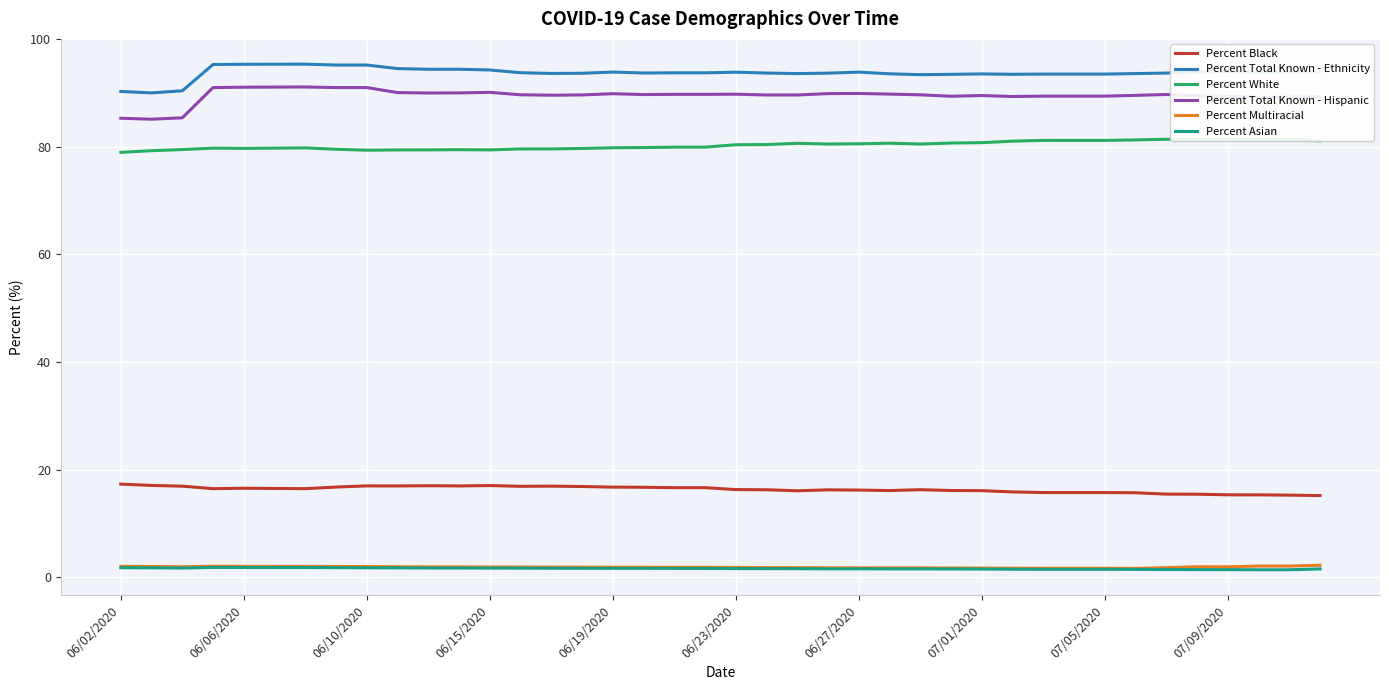

True or false: Percent Asian and Percent Total Known - Hispanic cross at least once.

False